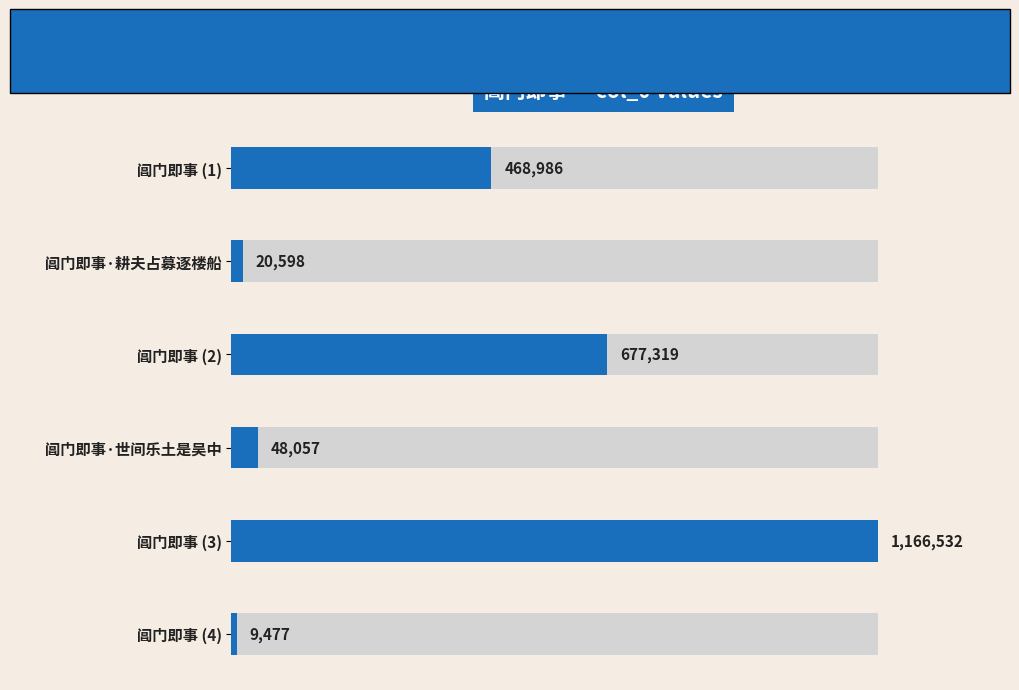

What is the average value?

398495